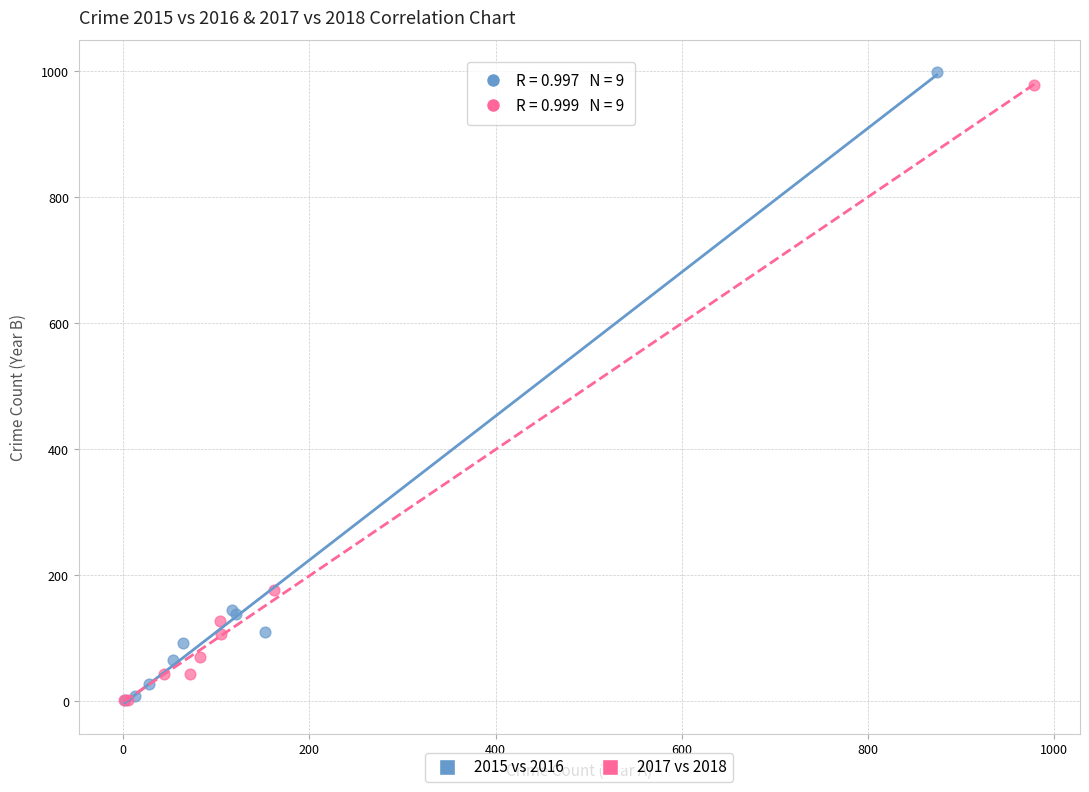

What are all the series names shown in the legend?

2015 vs 2016, 2017 vs 2018